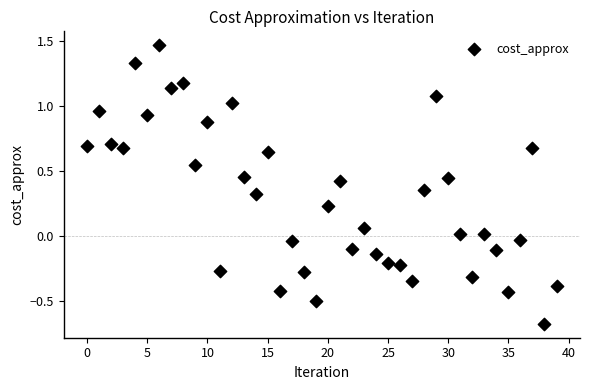

What is the range of Y values (max minus min)?

2.1